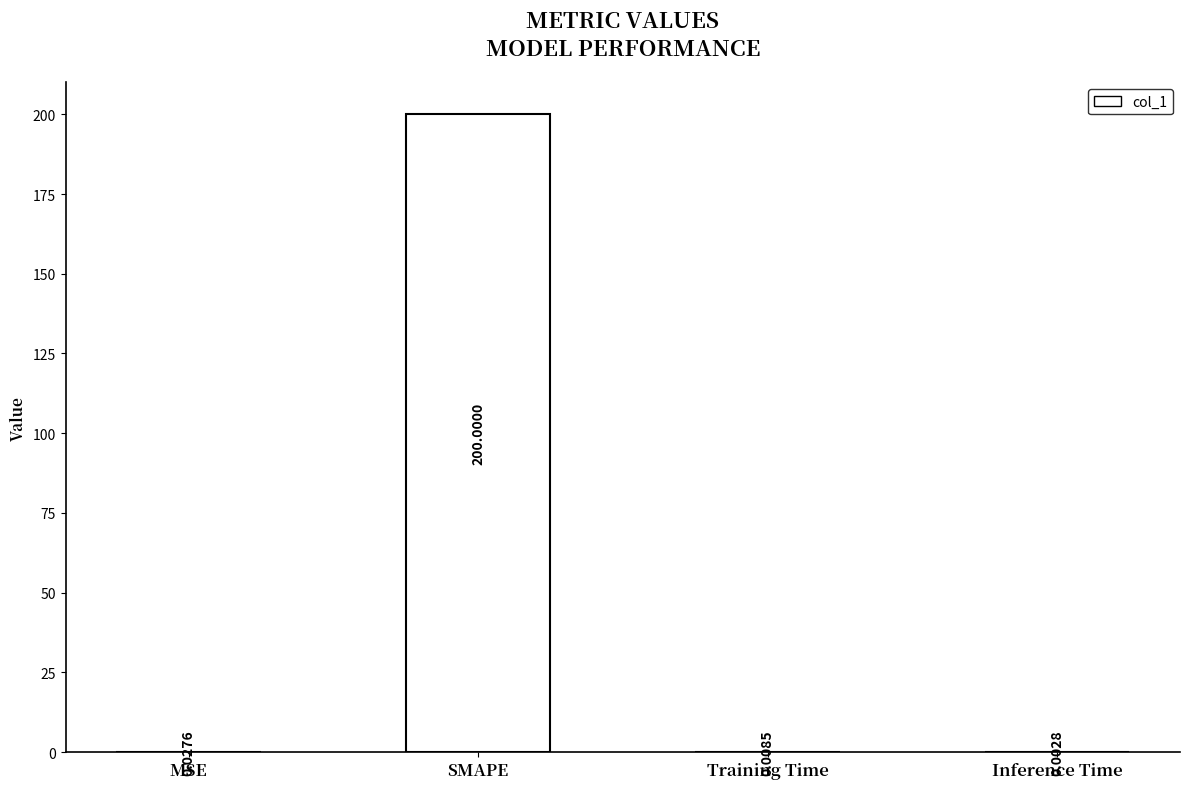

At which label is the value closest to 100?

MSE